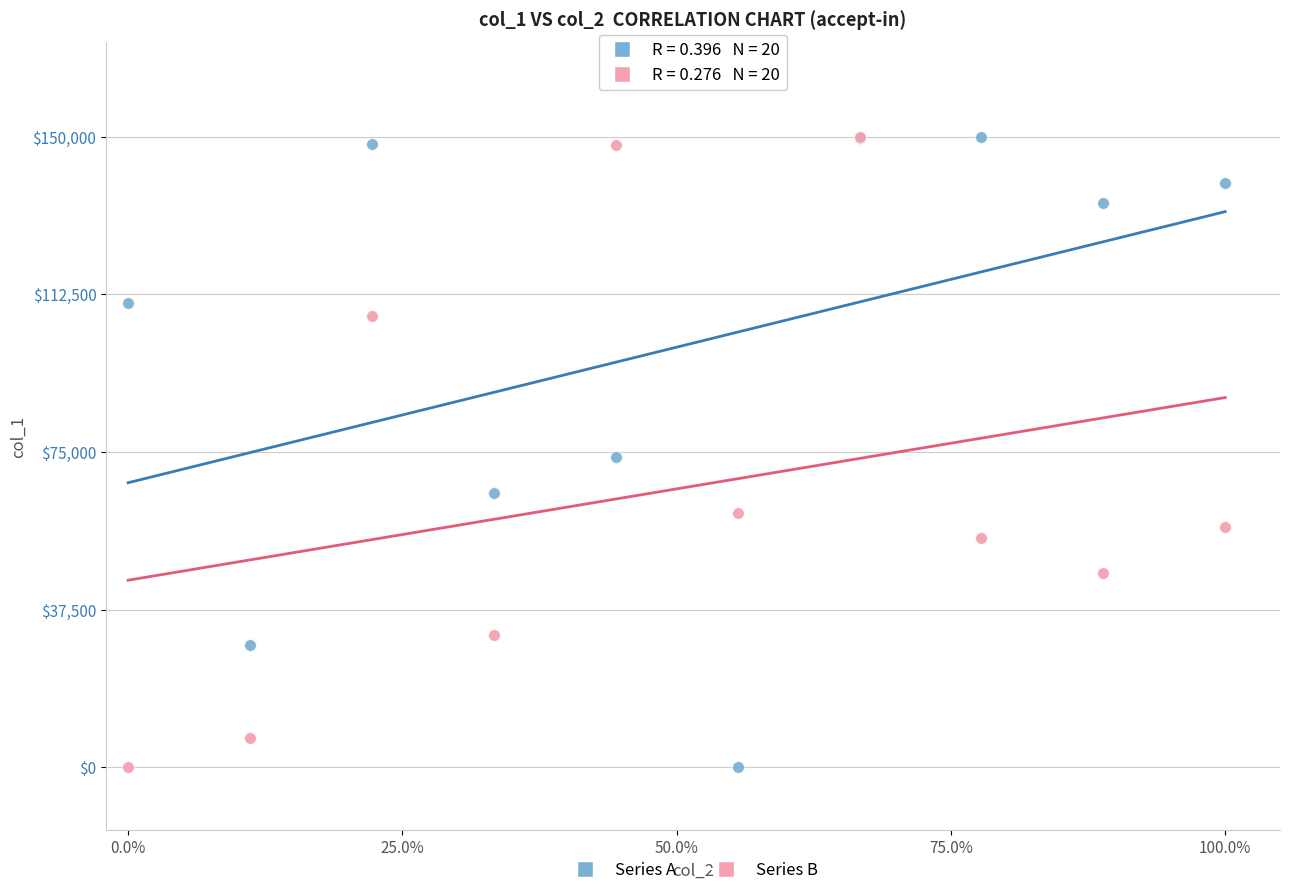

What are all the series names shown in the legend?

Series A, Series B